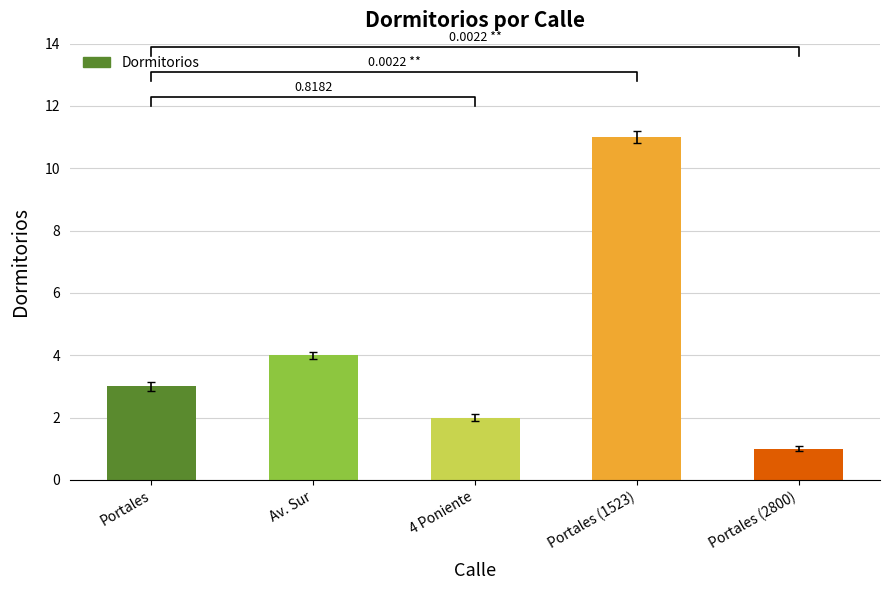

What is the sum of the values at Av. Sur and Portales (1523)?

15